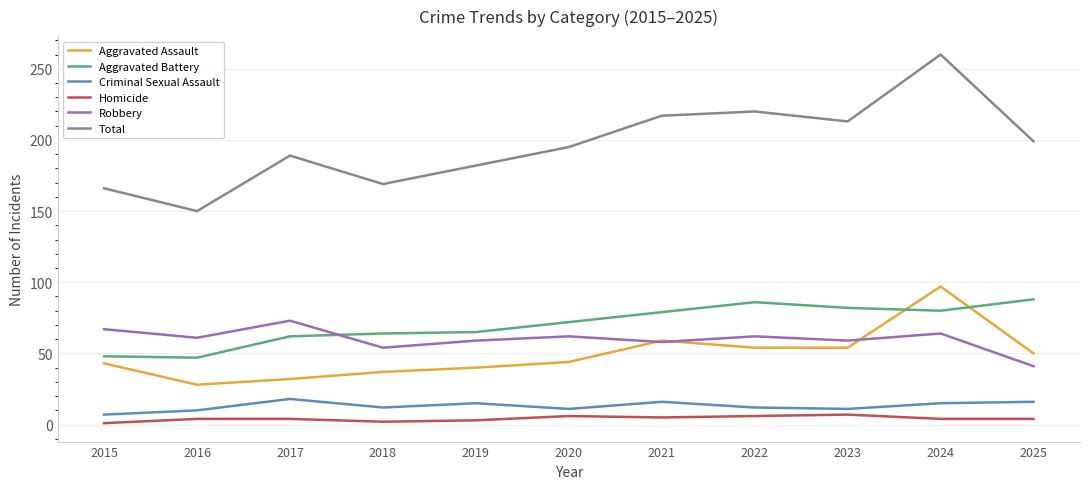

What is the difference between the second highest and minimum values in the Criminal Sexual Assault series?

9